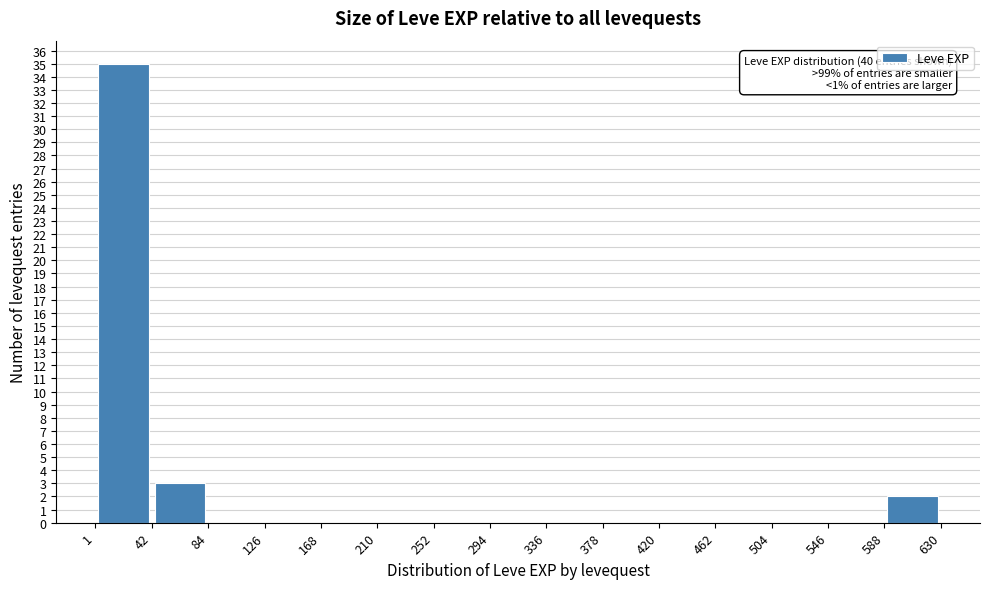

Over which range of the x-axis is the bar tallest?

1 to 42